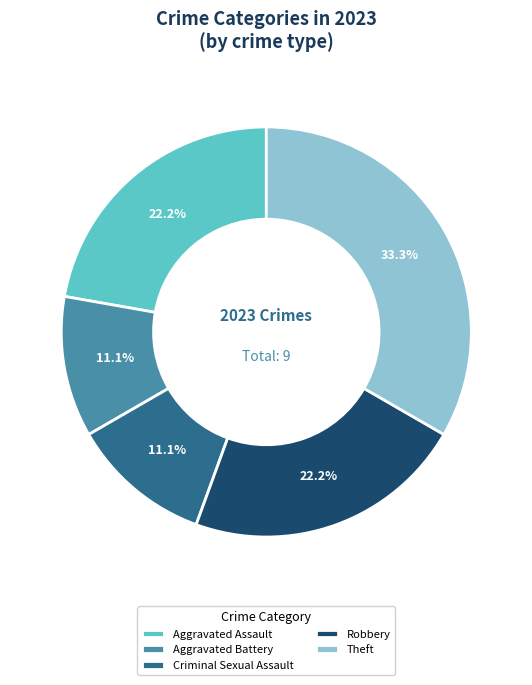

How many slices are in this pie chart?

5